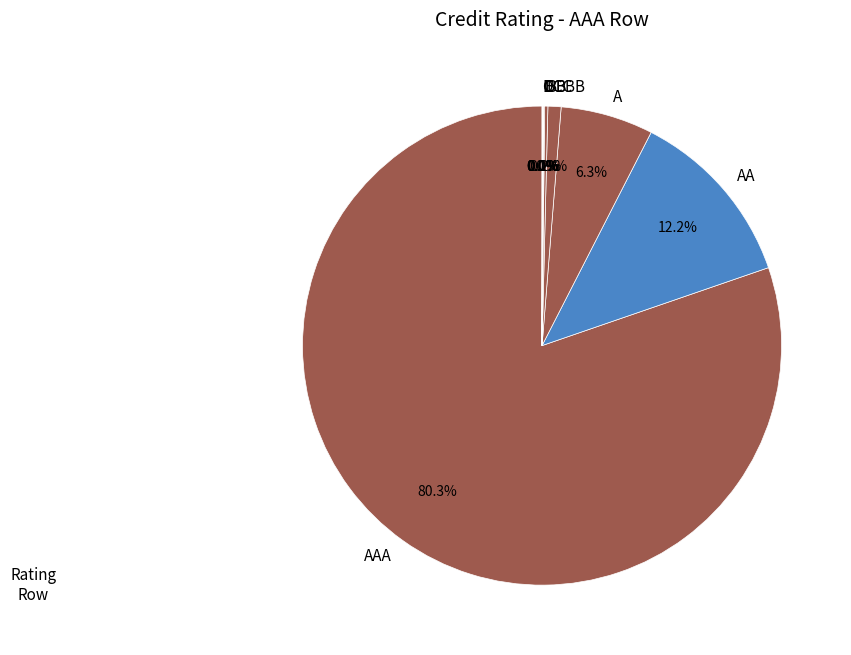

To the nearest percent, what is the average slice percentage?

10%